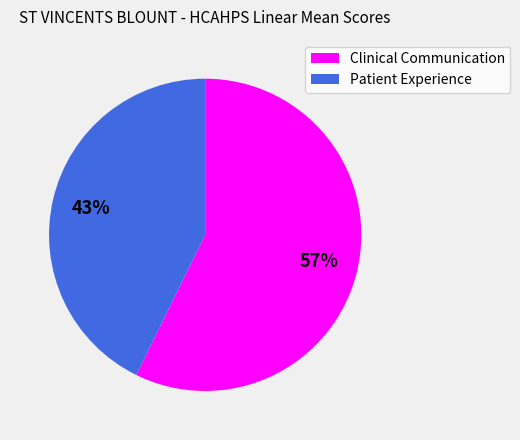

Count the number of slices in the pie.

2